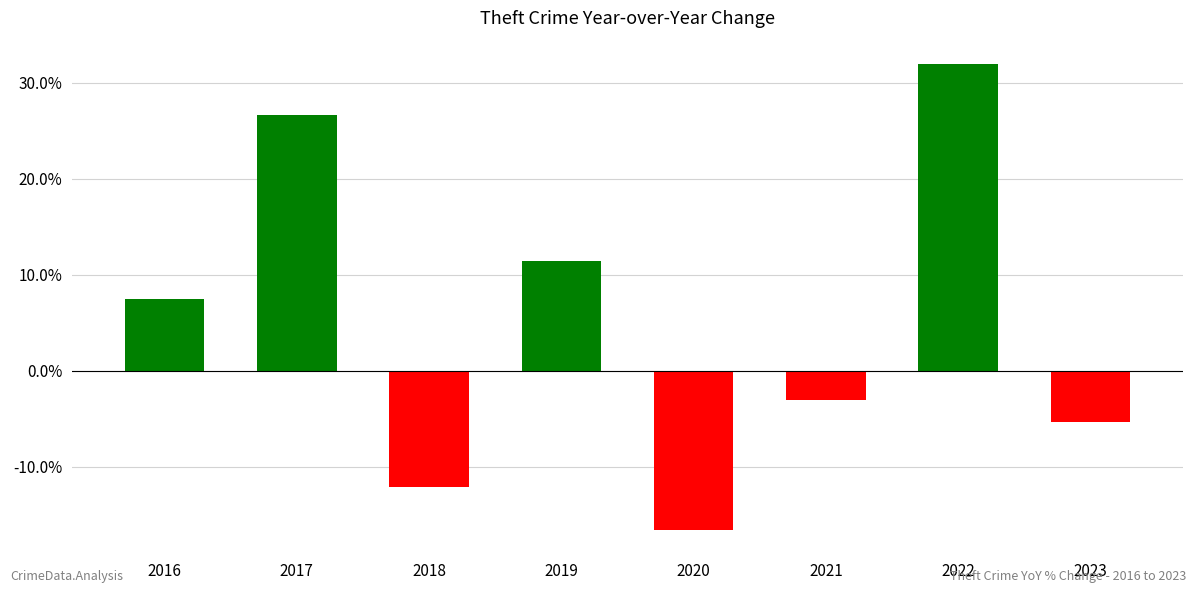

Approximately how many times larger is the value at 2017 compared to 2016?

3.6